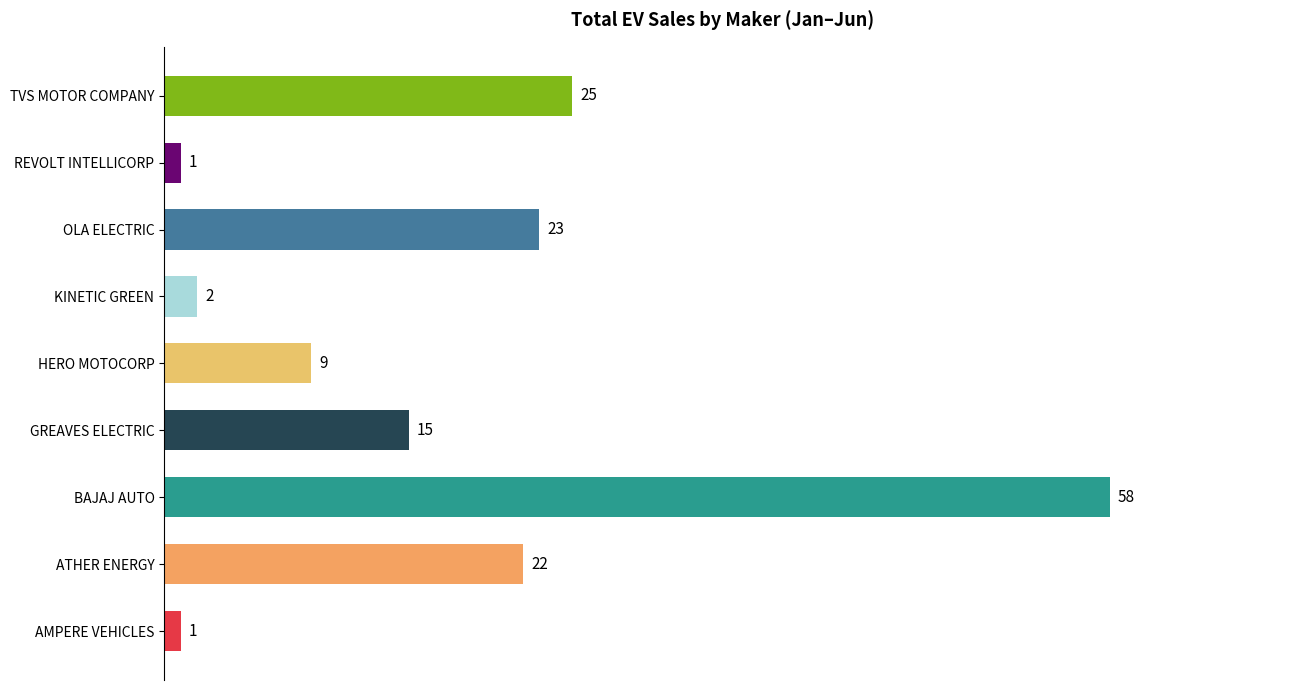

What value does the data have at GREAVES ELECTRIC, to the nearest 5?

15